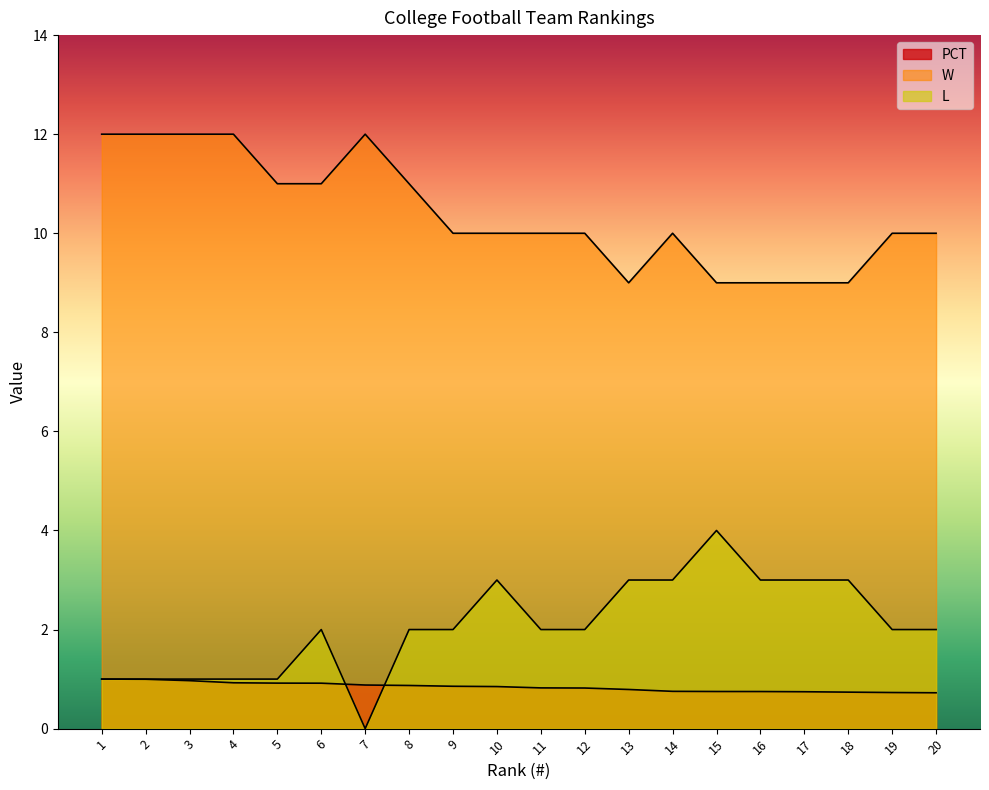

Does the chart have visible grid lines?

No